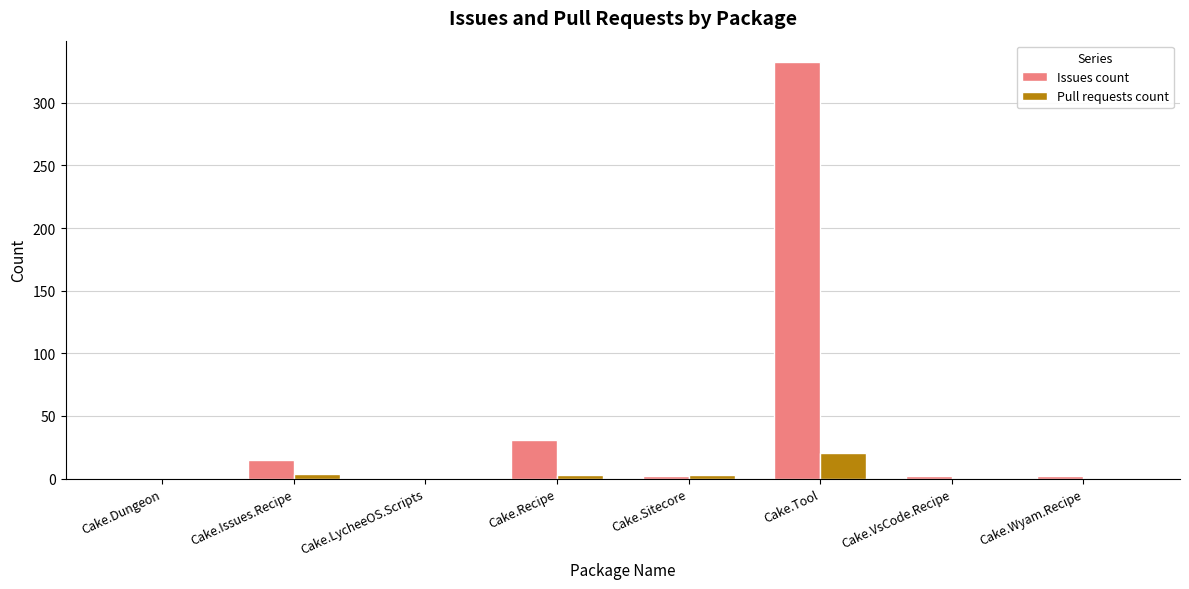

At which category is the sum across all series the highest?

Cake.Tool